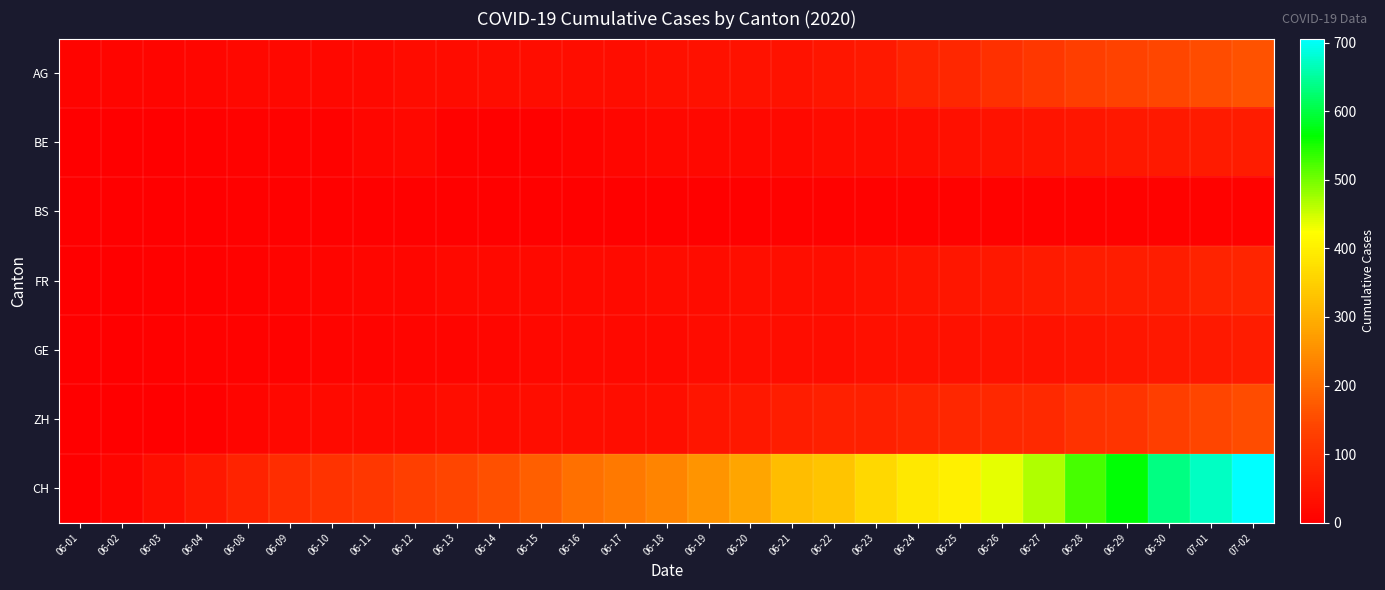

What is the difference between the highest and lowest values at 06-21?

314